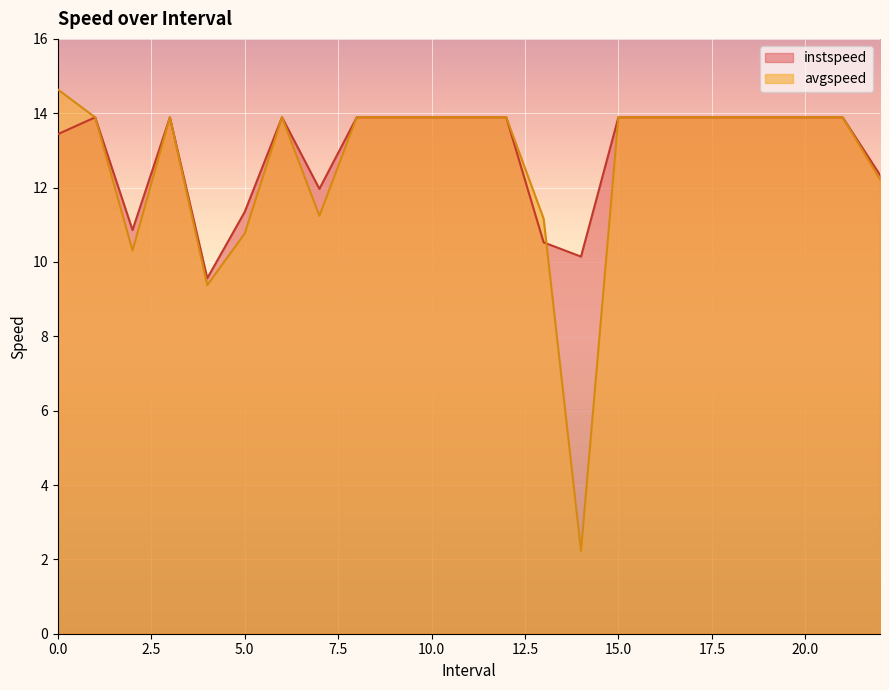

Which series changed the most between 2.0 and 3.0?

avgspeed